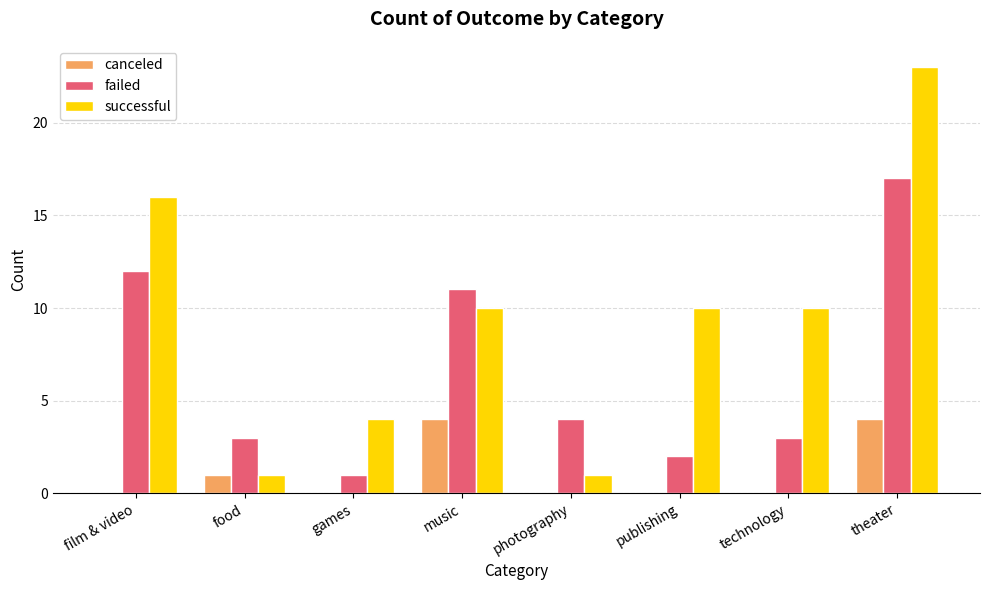

Are the bars horizontal?

No